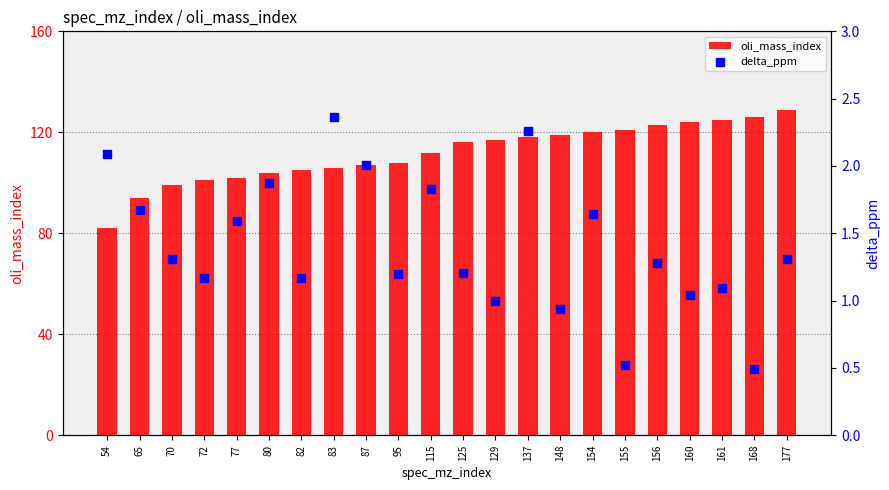

At which category is the sum across all series the highest?

177